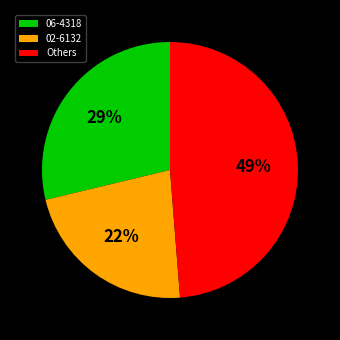

Rank the categories by value from highest to lowest.

Others, 06-4318, 02-6132